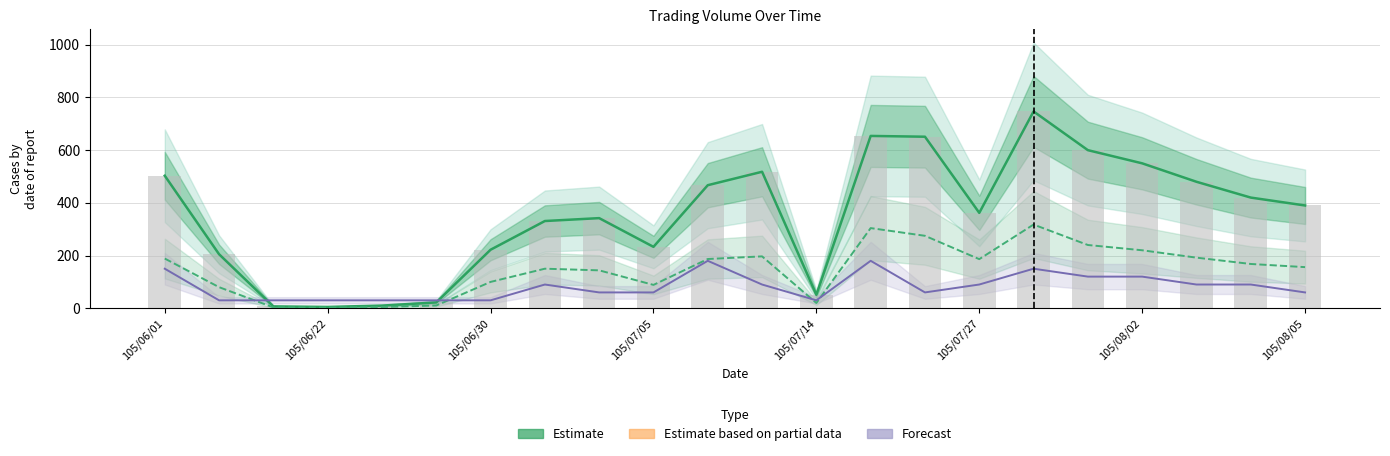

What is the smallest value displayed?

2.5